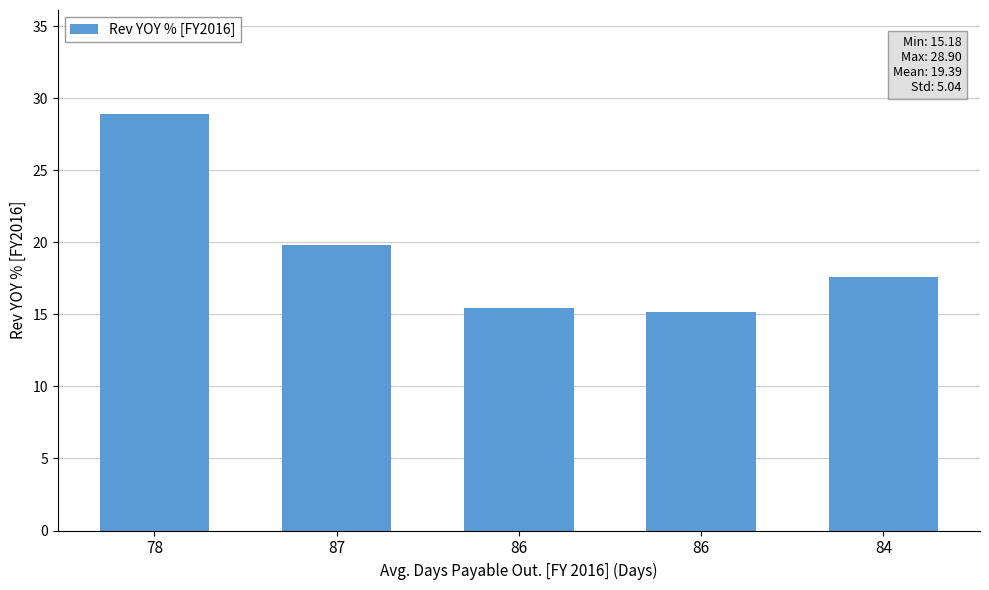

Which has a higher value, 87 or 78?

78